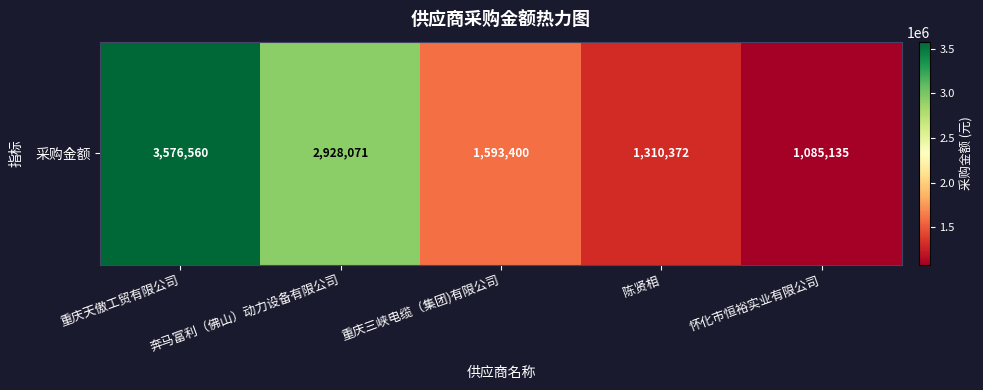

What is the difference between the maximum and minimum values?

2491424.7